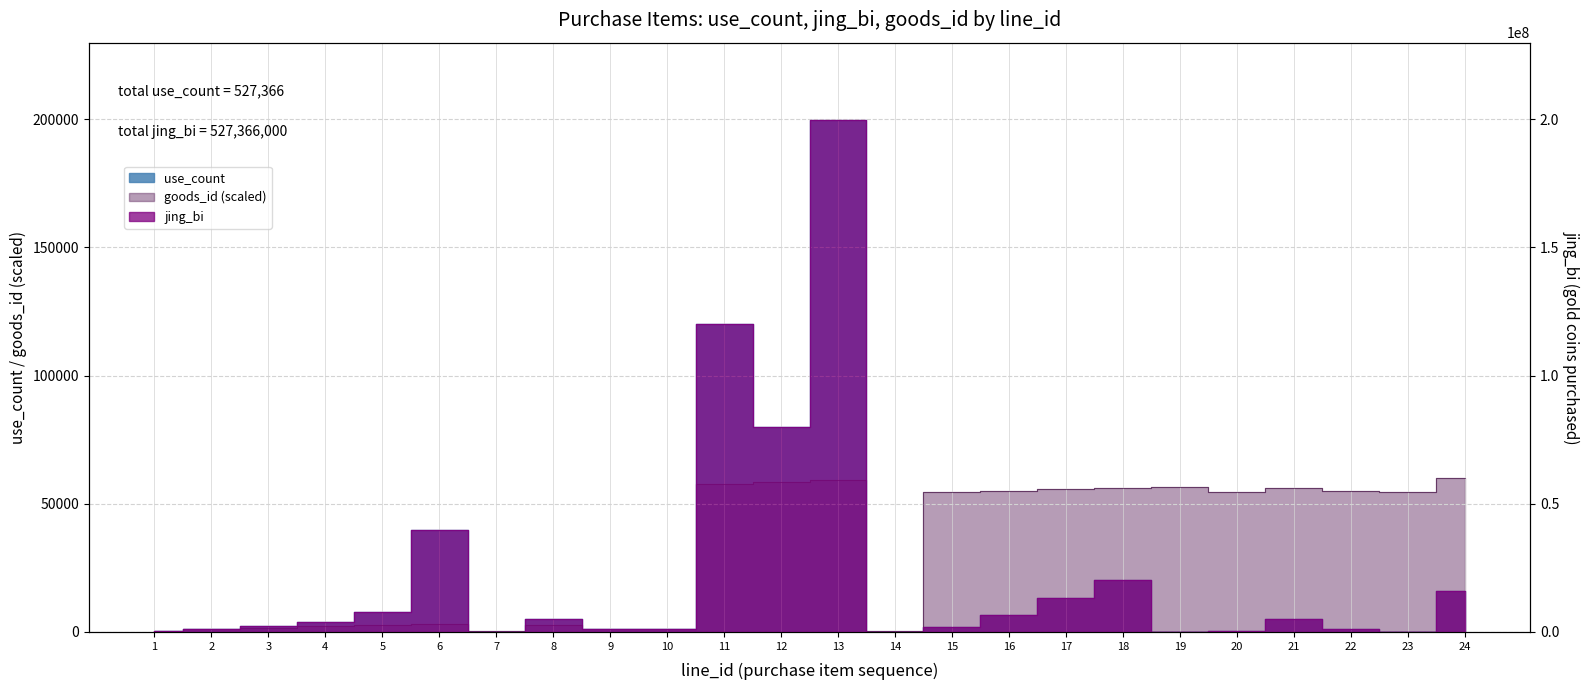

What is the greatest value displayed?

199840000.0